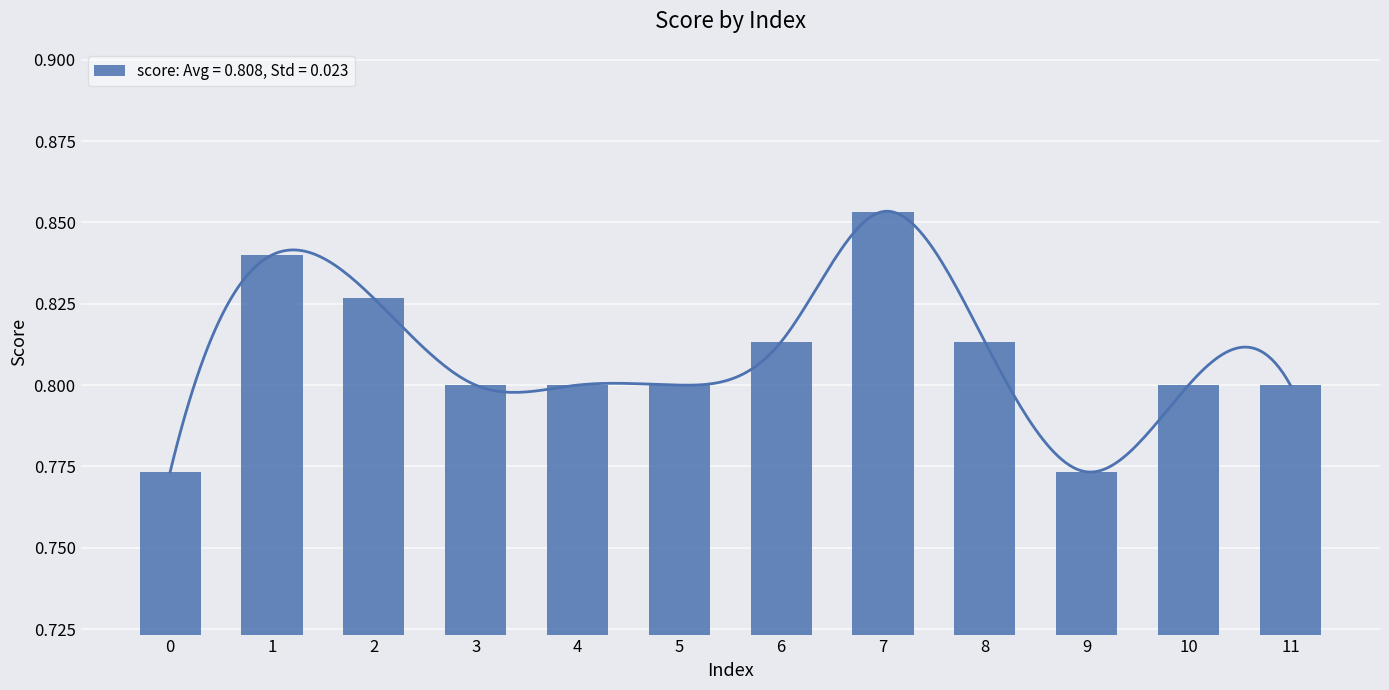

Count the values in the range 0 to 1.

12